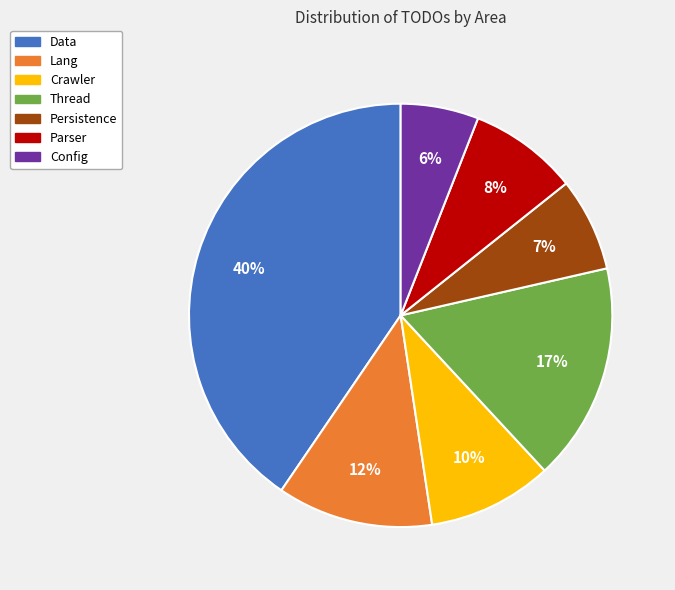

Between Lang and Persistence, which is larger?

Lang